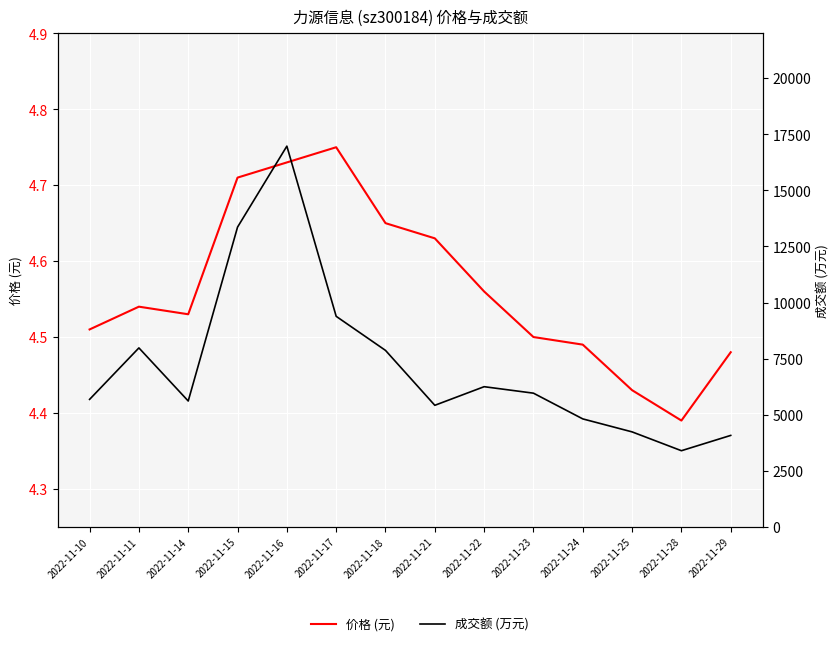

What is the difference between the maximum and minimum values in the 价格 (元) series?

0.4